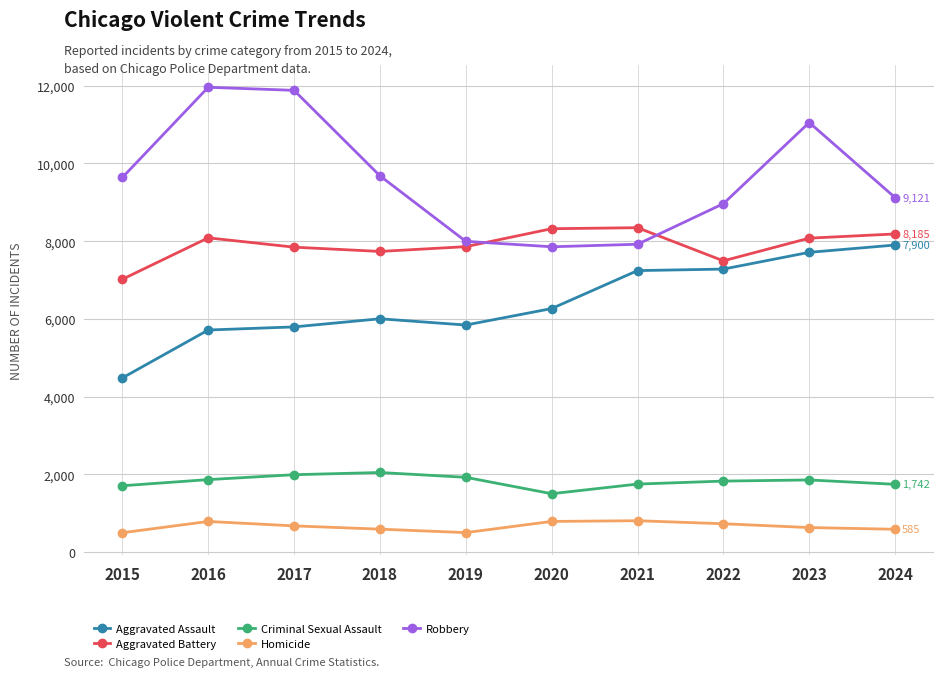

What is the minimum value shown in the chart?

496